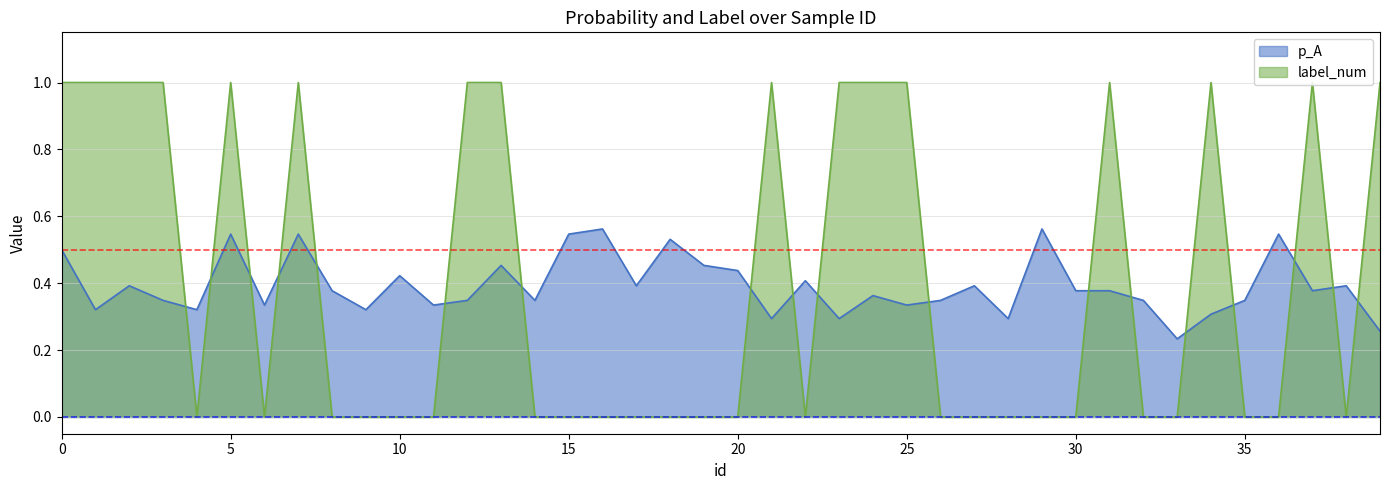

At which category does label_num reach its first local peak?

5